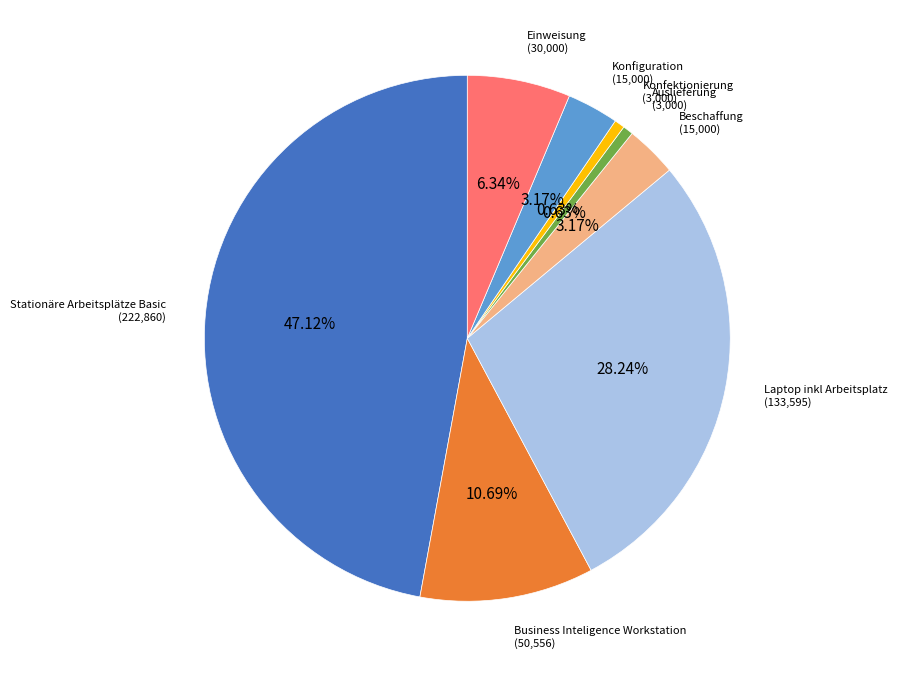

Does any single category account for the majority?

No